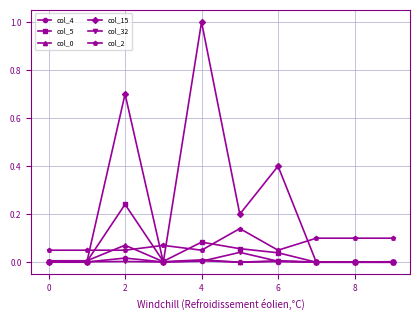

Which series has the largest total across all categories?

col_15